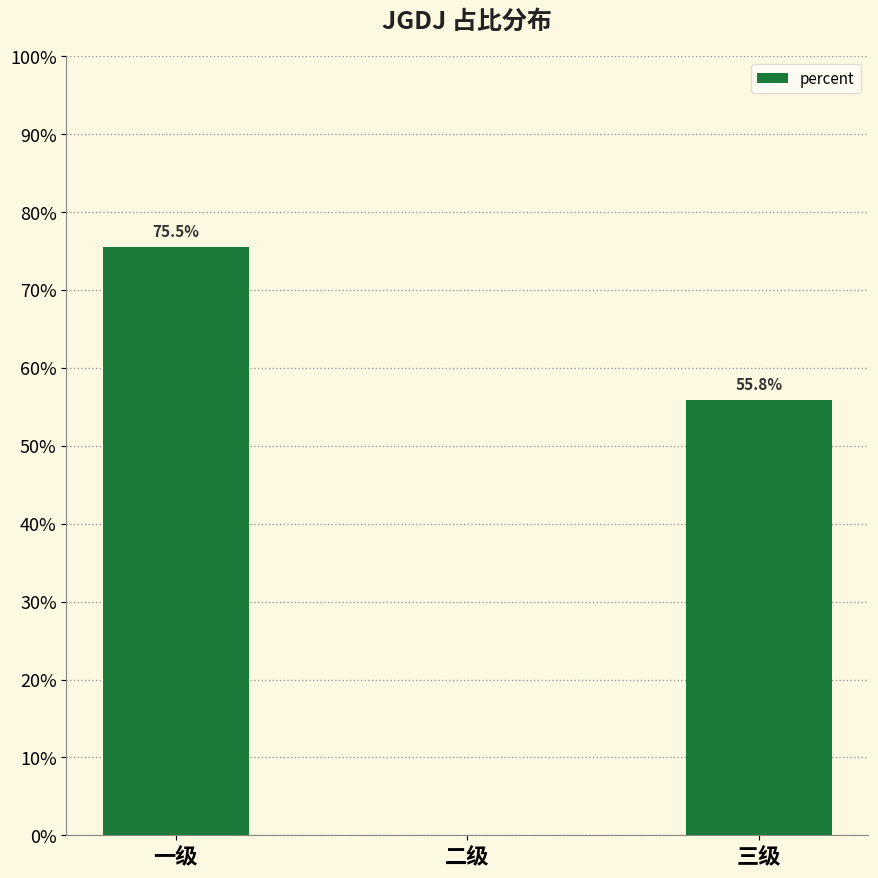

What is the sum of the values at 二级 and 三级?

0.6